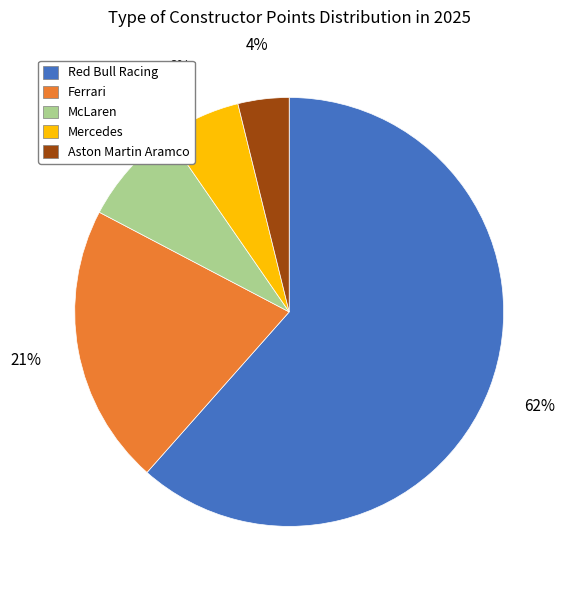

Count the number of slices in the pie.

5